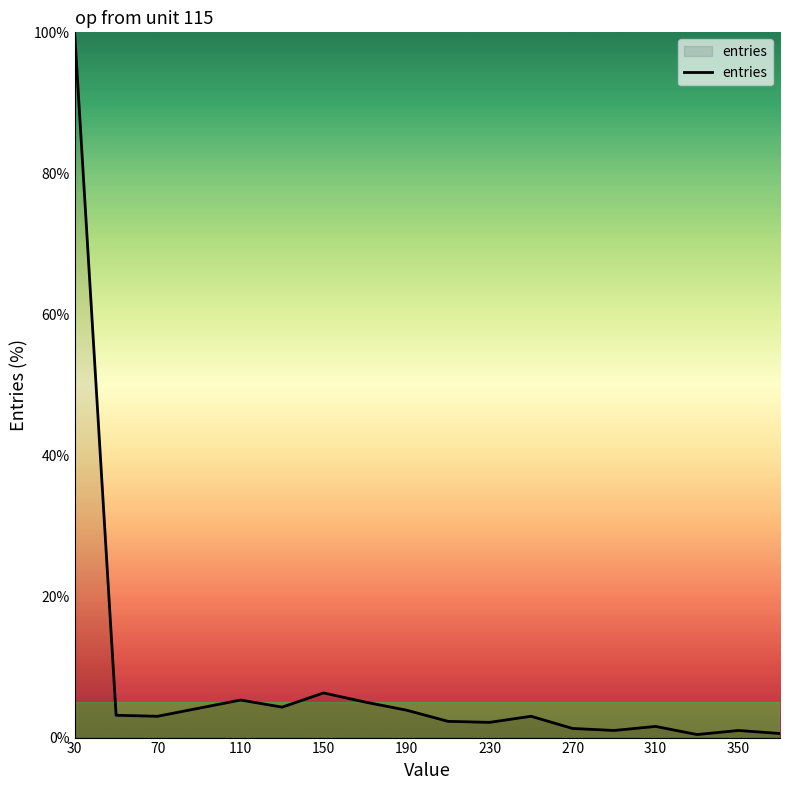

What is the maximum value shown in the chart?

100.0